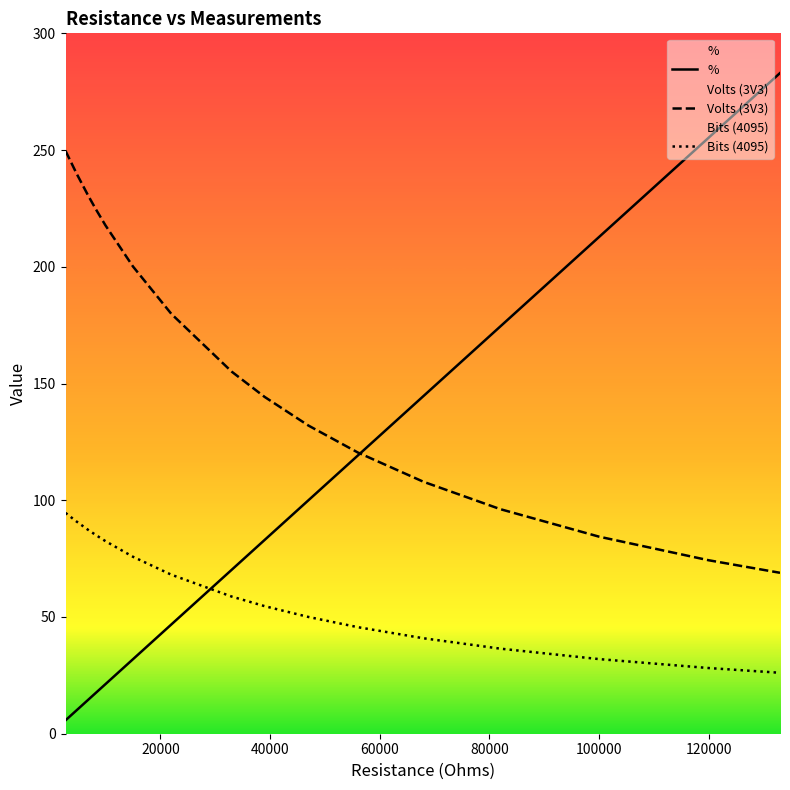

Which category has the lowest value in the Volts (3V3) series?

133000